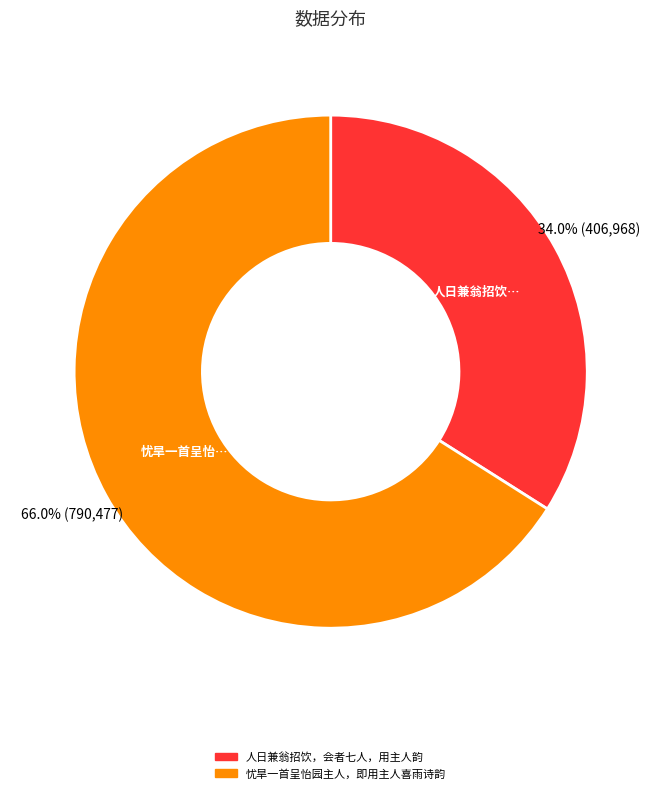

Does any single category account for the majority?

Yes